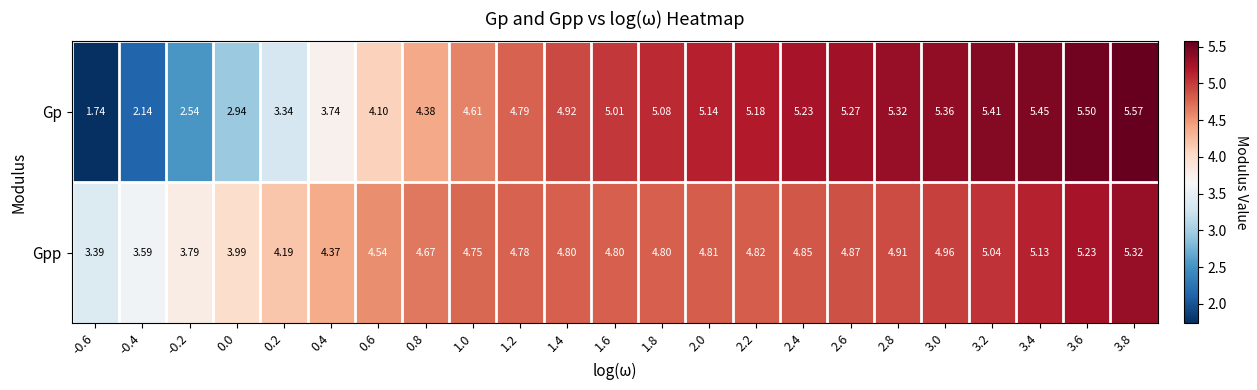

List the series in order of their overall mean, highest first.

Gpp, Gp